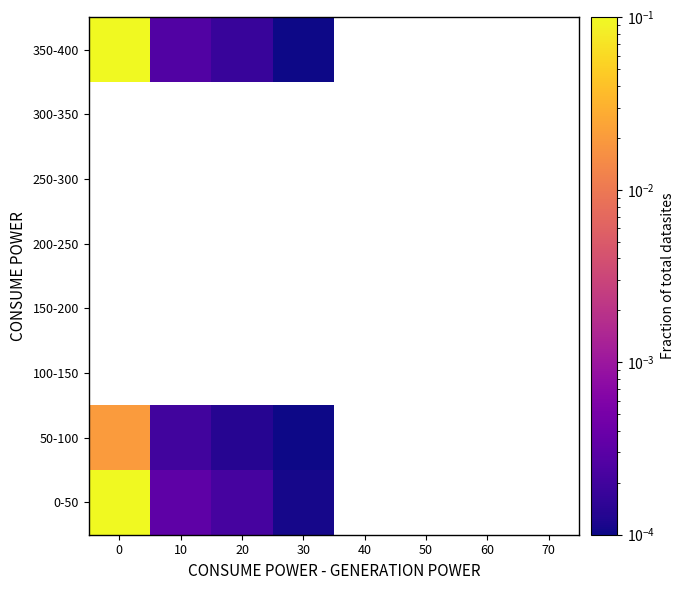

Which series has the largest range (max minus min)?

0-50